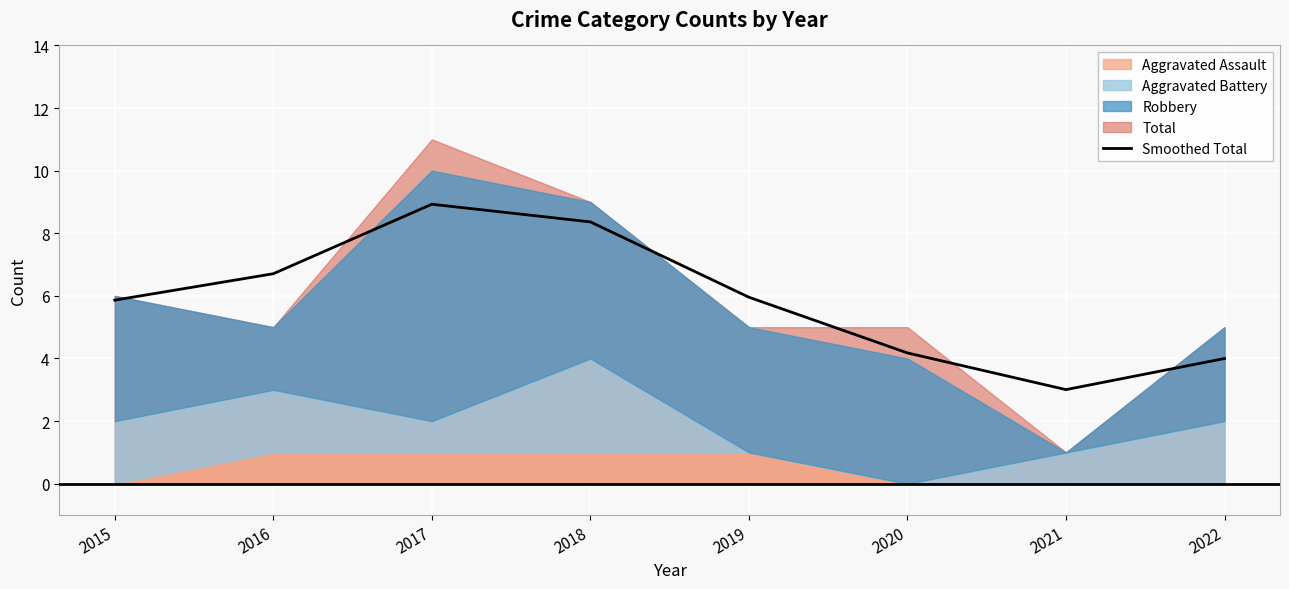

Where is the first local minimum?

2021